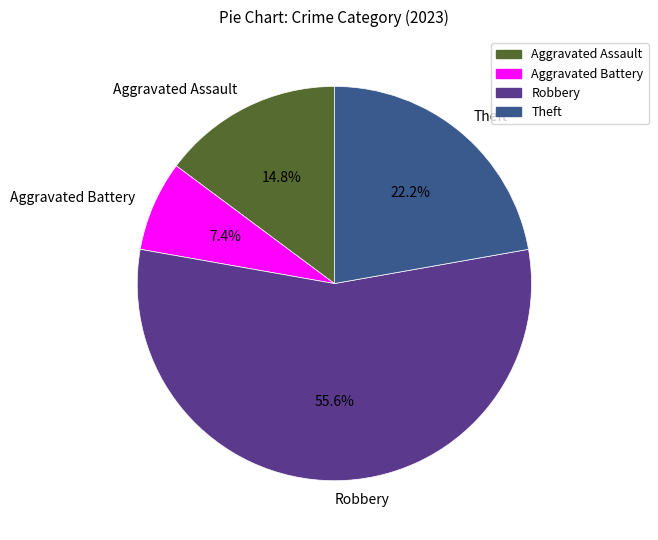

Between Theft and Aggravated Assault, which is larger?

Theft